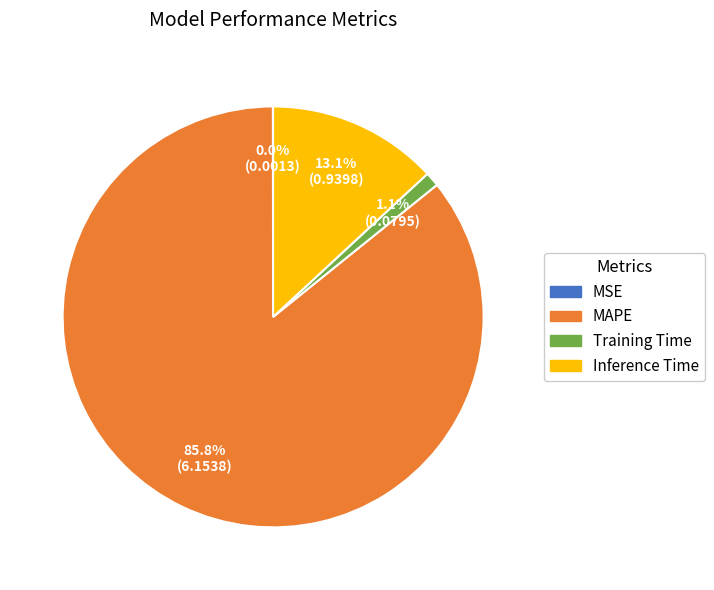

What is the largest slice in the pie chart?

MAPE